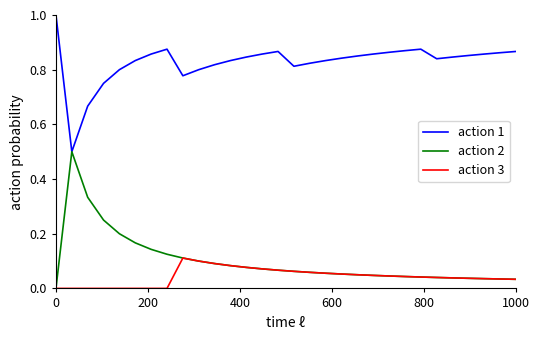

Which series has the largest total across all categories?

action 1